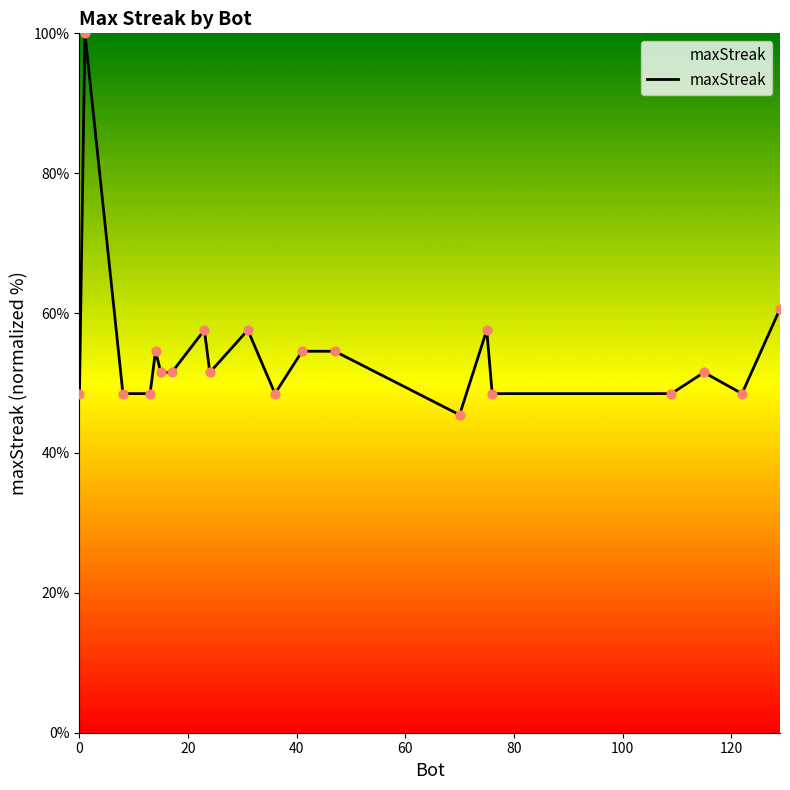

What is the minimum value shown in the chart?

45.5